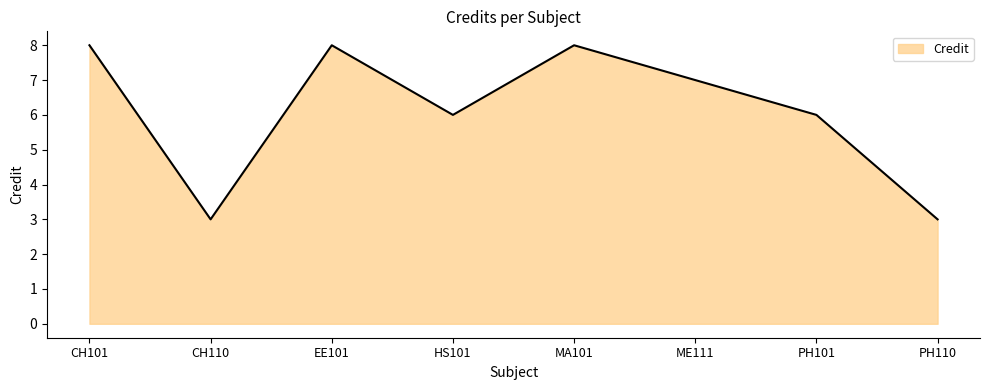

Approximately how many times larger is the value at HS101 compared to CH110?

2.0